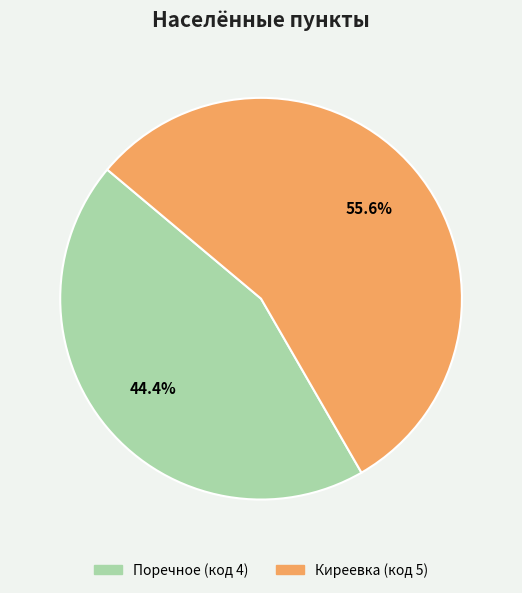

To the nearest percent, what percentage of the pie is Поречное?

44%